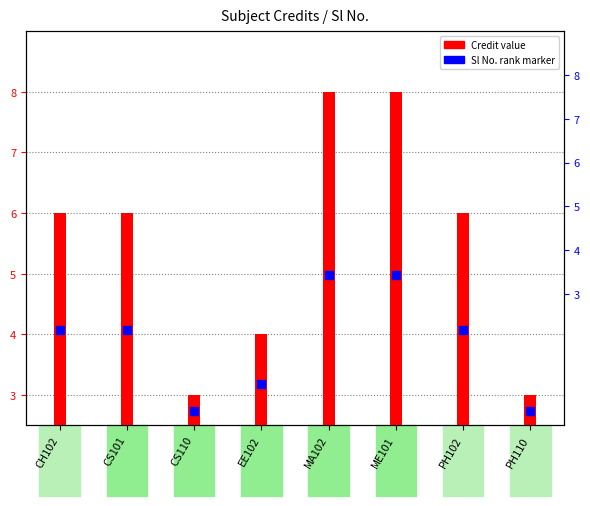

Which series contains the highest Y value?

Credit